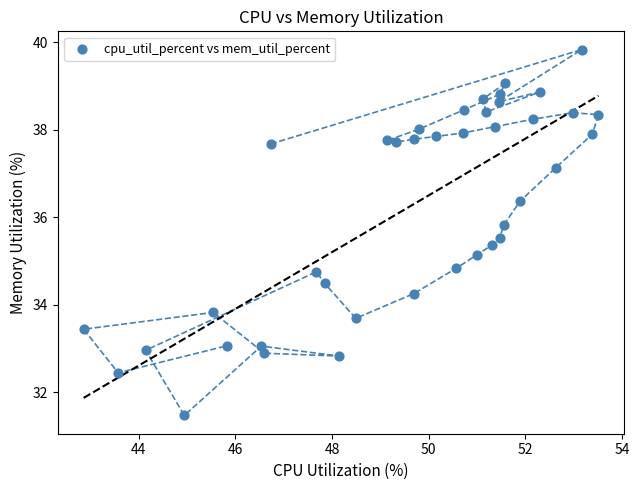

What is the range of X values (max minus min)?

10.7